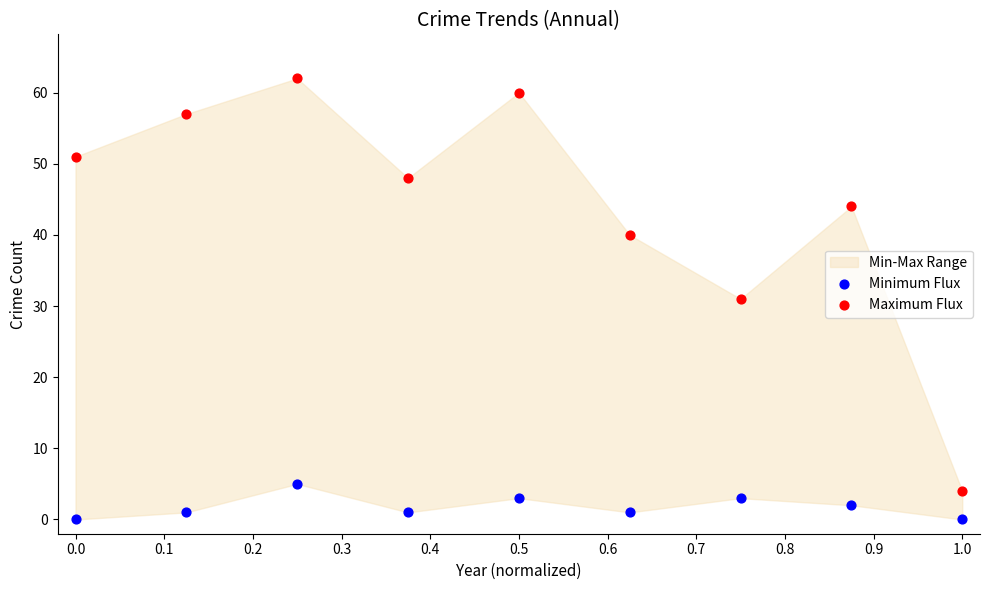

In the Maximum Flux series, what Y value is closest to 33?

31